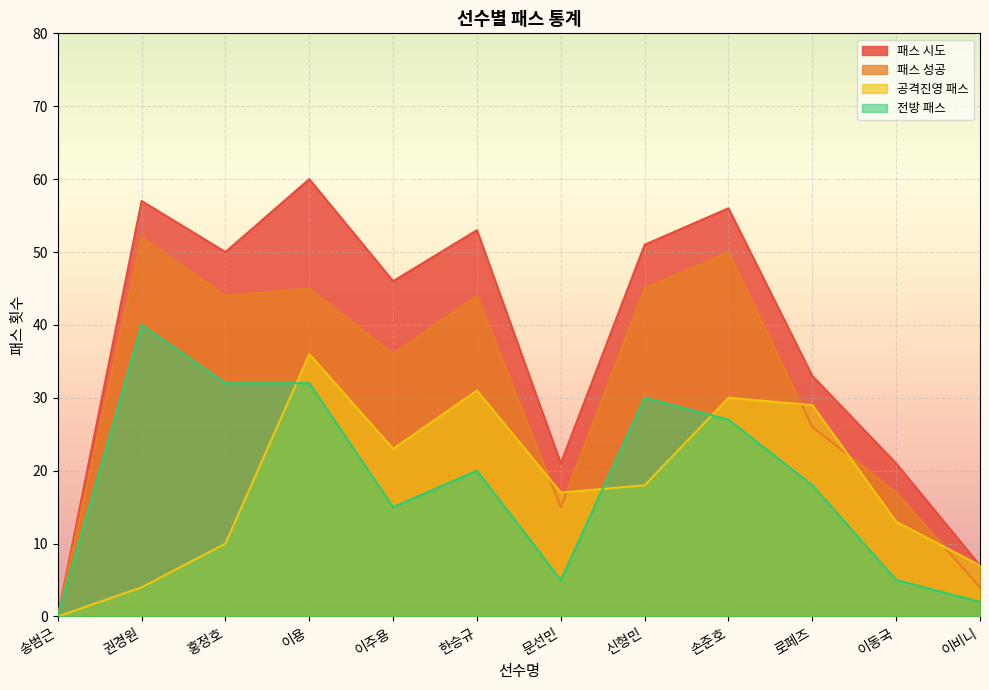

How many interior local peaks does the 공격진영 패스 series have?

3